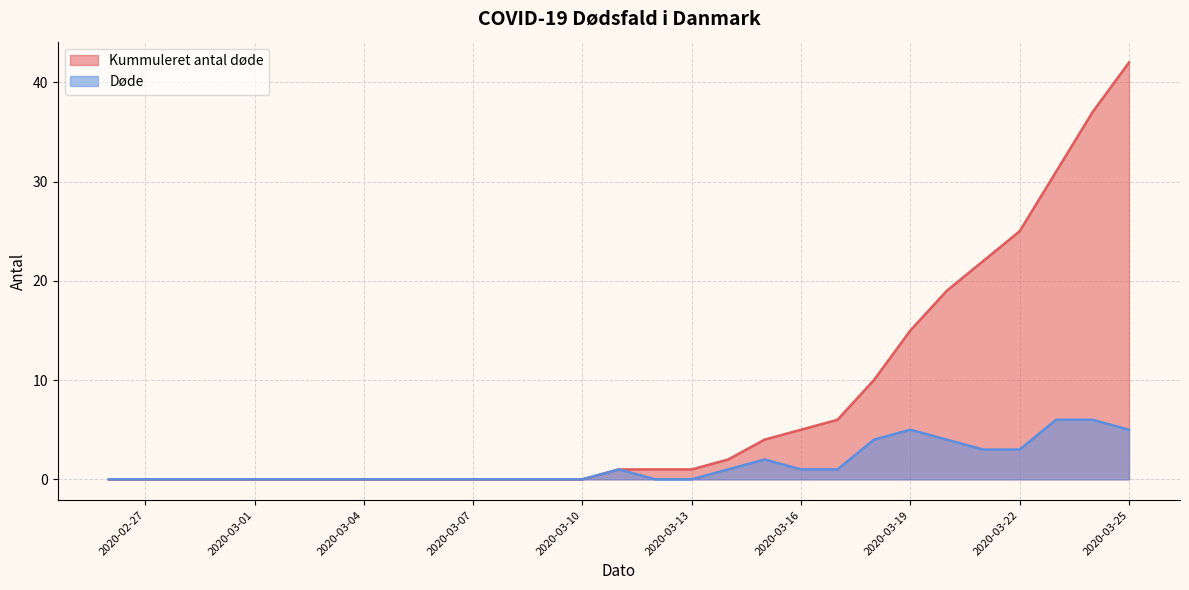

At which category is the sum across all series the highest?

2020-03-25